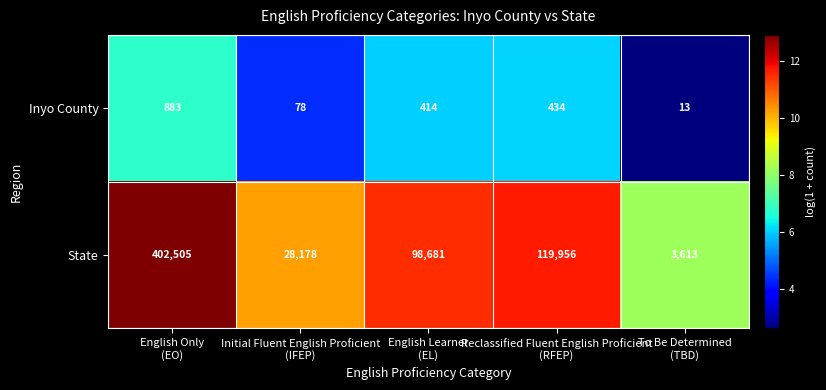

Count the number of data series in this chart.

2